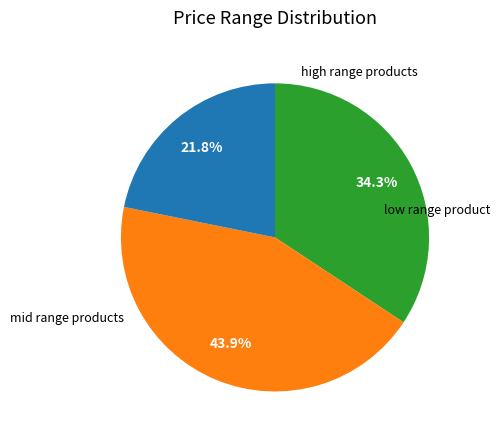

Is there a majority slice in this chart?

No